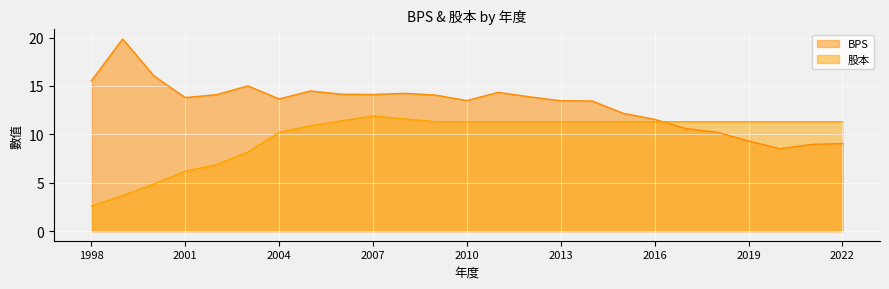

How many intersections are there between 股本 and BPS?

1